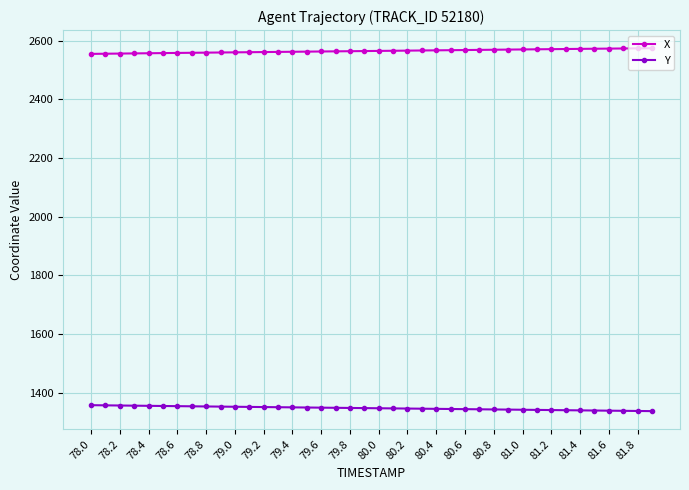

Which series has the largest total across all categories?

X